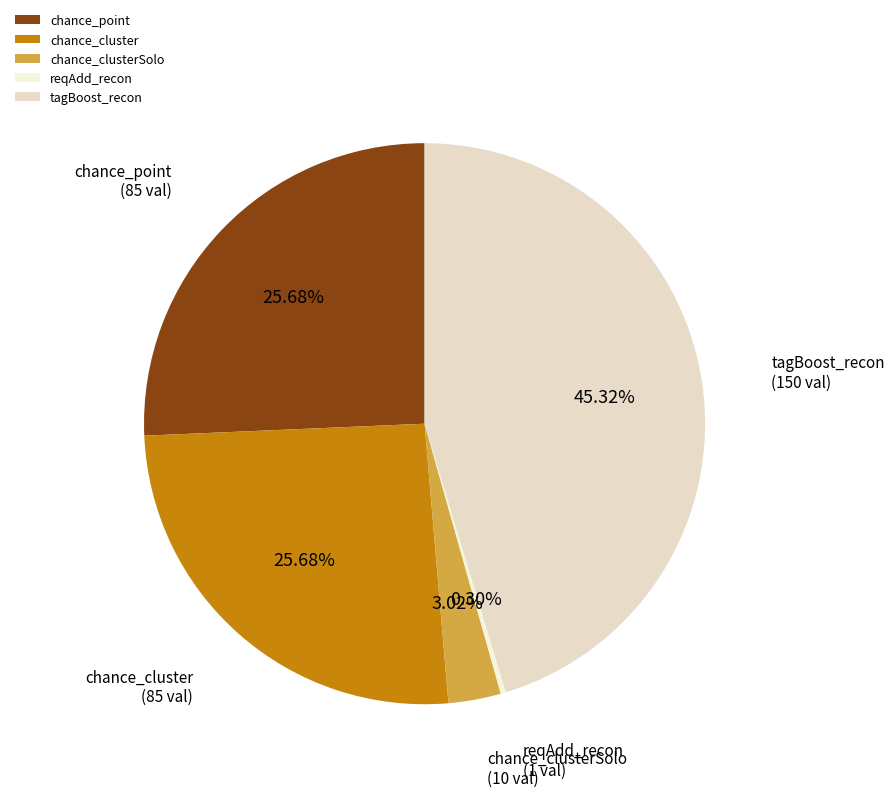

What is the largest slice in the pie chart?

tagBoost_recon